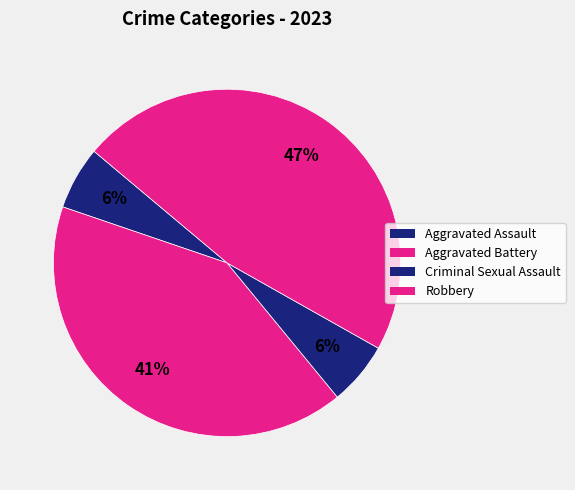

How many segments does this pie chart have?

4